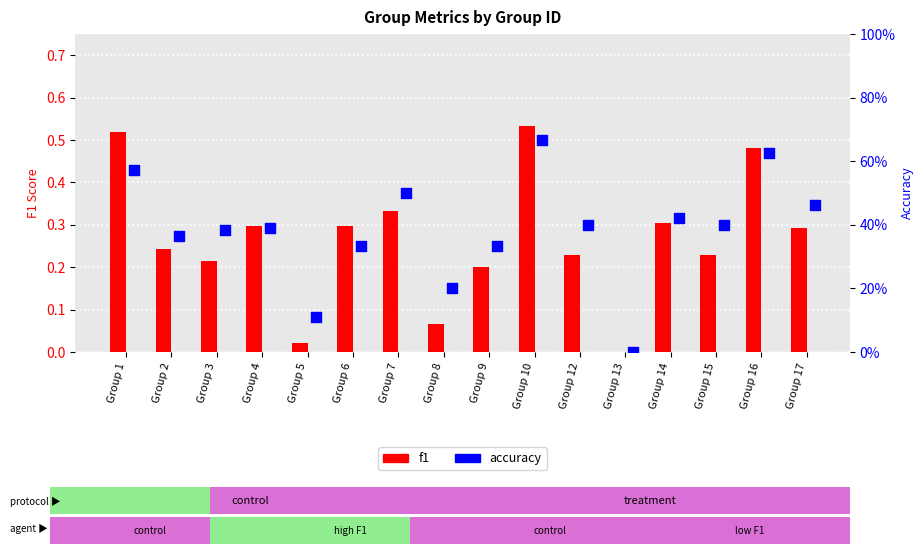

What is the total value across all series at Group 5?

0.1